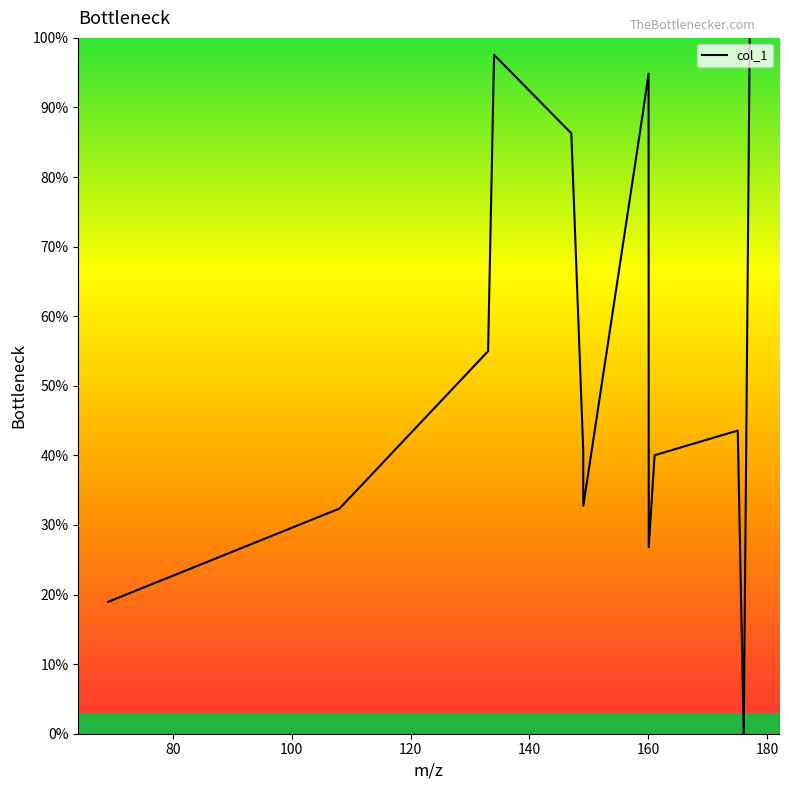

What is the difference between the maximum and minimum values?

100.0